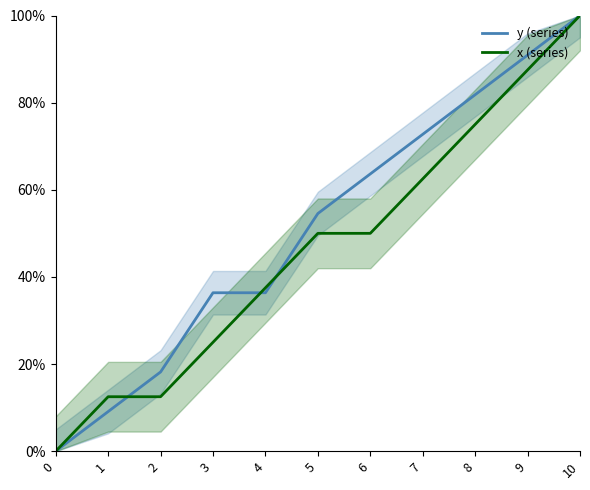

What is the maximum value shown in the chart?

100.0